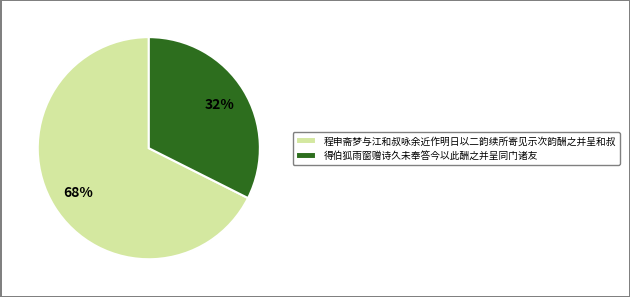

What is the ratio of the value at 程申斋梦与江和叔咏余近作明日以二韵续所寄见示次韵酬之并呈和叔 to the value at 得伯狐雨窗赠诗久未奉答今以此酬之并呈同门诸友?

2.1